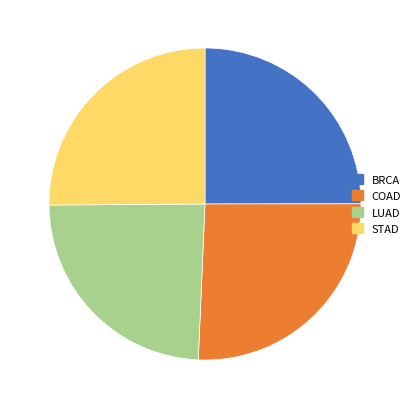

The LUAD slice represents 24% of the pie. True or false?

True